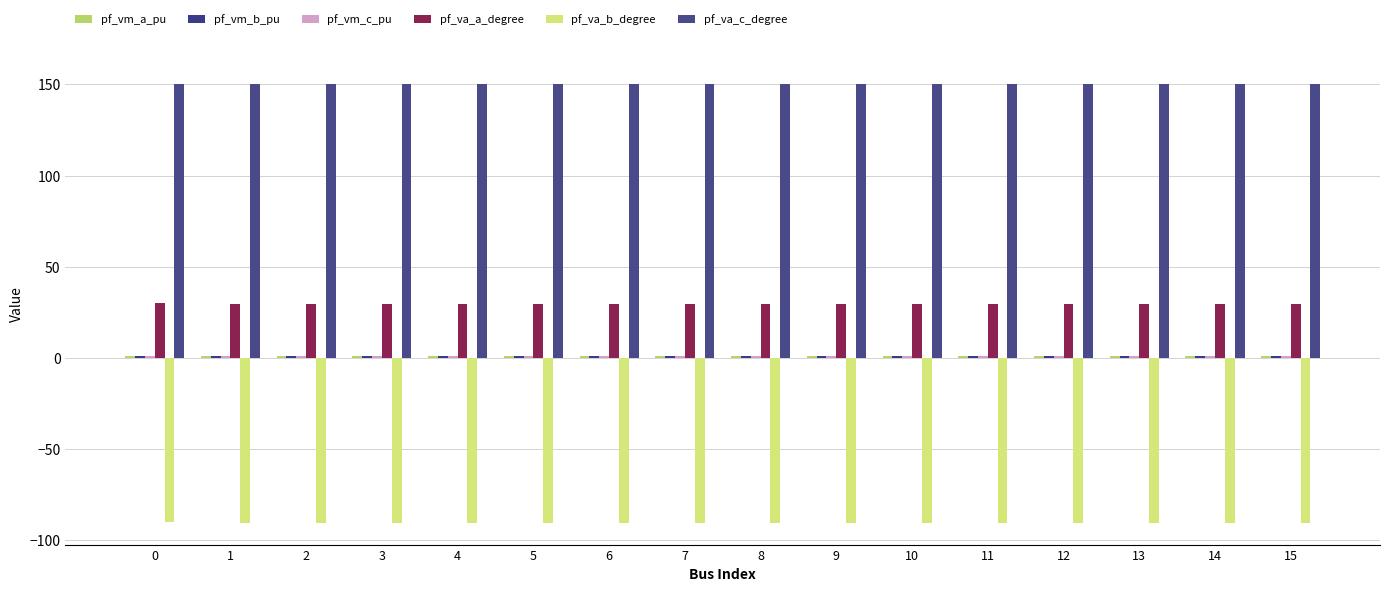

What is the maximum value shown in the chart?

150.3